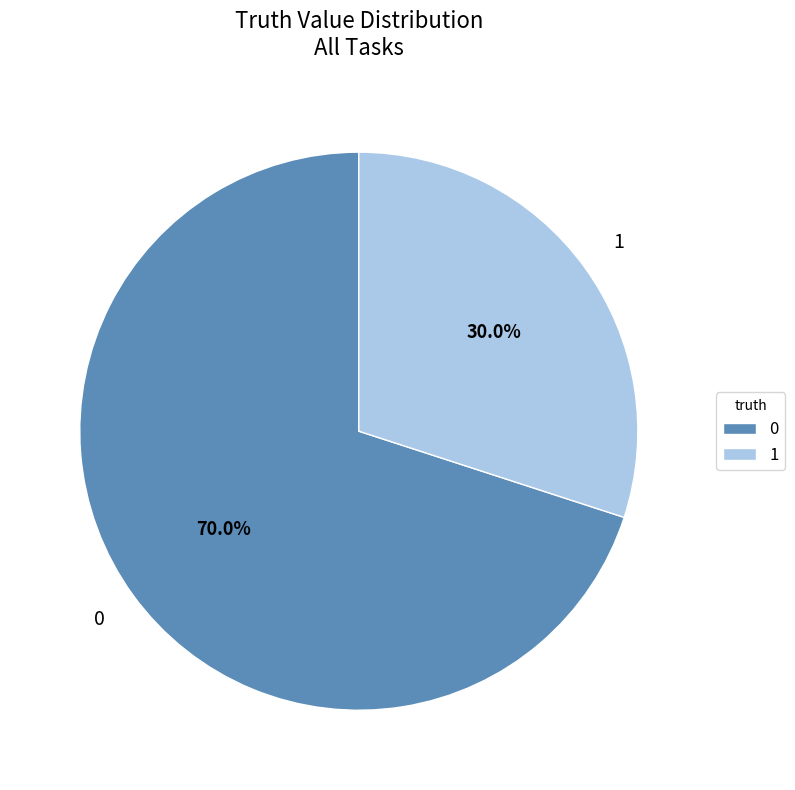

The 1 slice represents 42% of the pie. True or false?

False